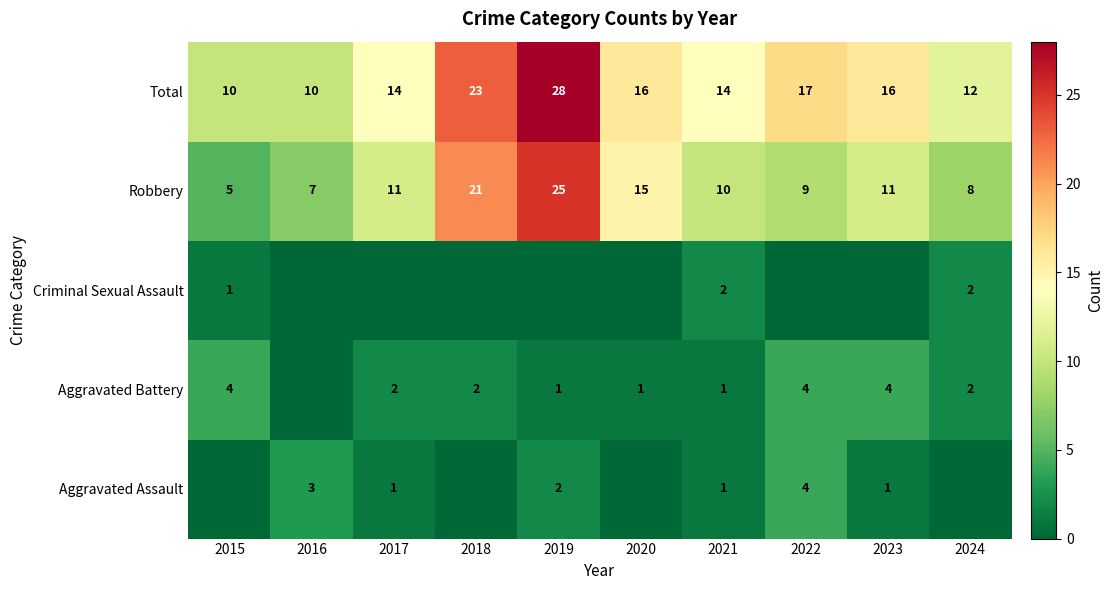

True or false: Robbery has a value of 7 at 2016.

True